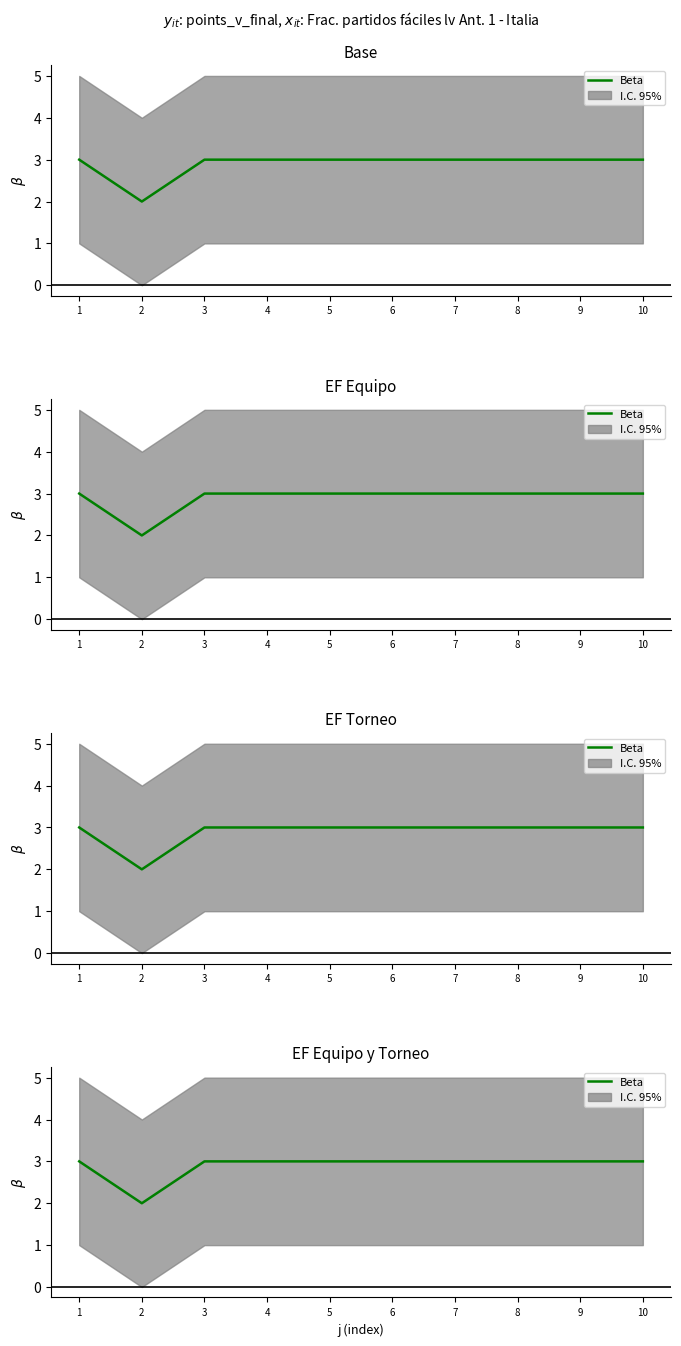

Which category has the highest value across all series?

1